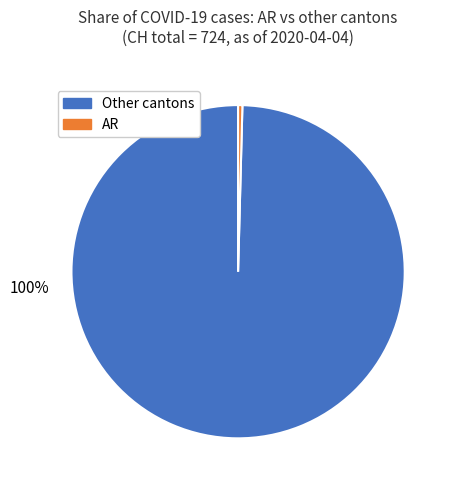

How many slices are in this pie chart?

2